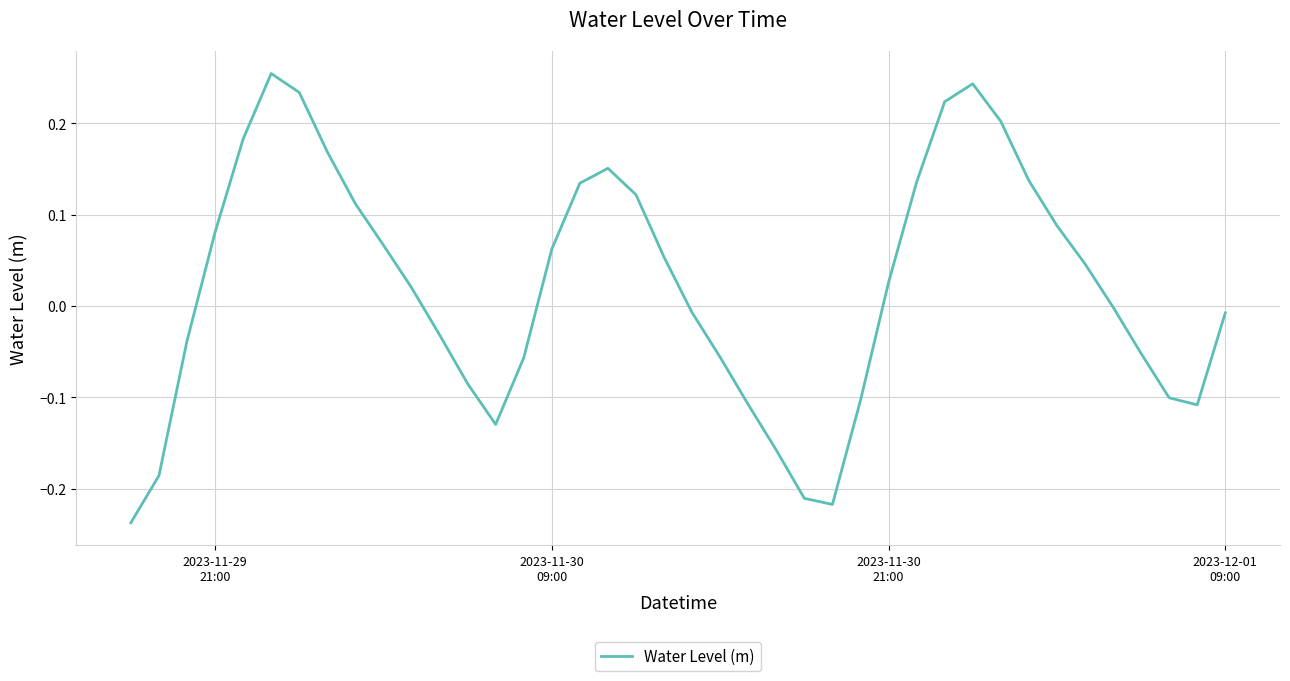

Count the number of categories in the chart.

40